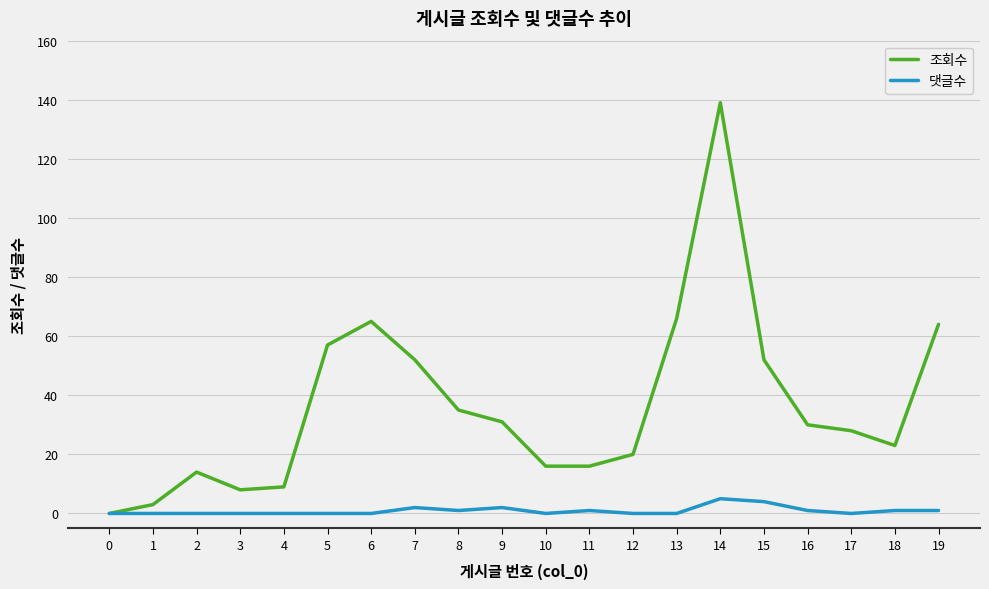

True or false: 조회수 has a value of 84 at 5.

False